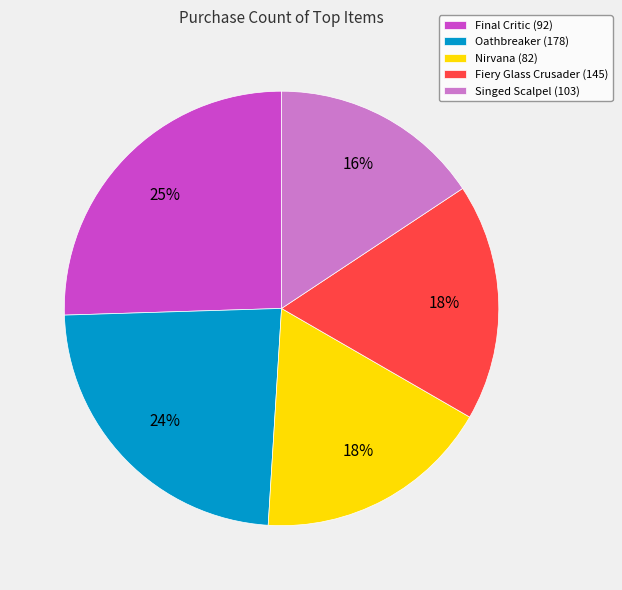

Between Fiery Glass Crusader (145) and Final Critic (92), which is larger?

Final Critic (92)